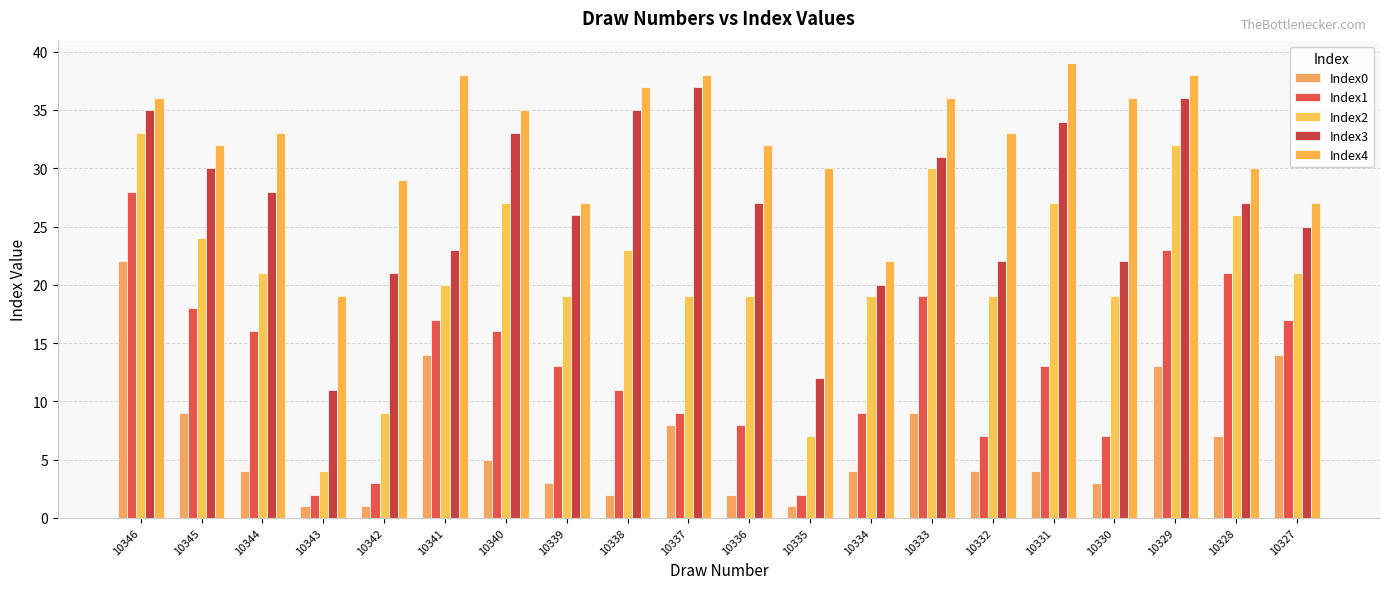

What is the value of the Index4 bar at the 15th from the left?

33